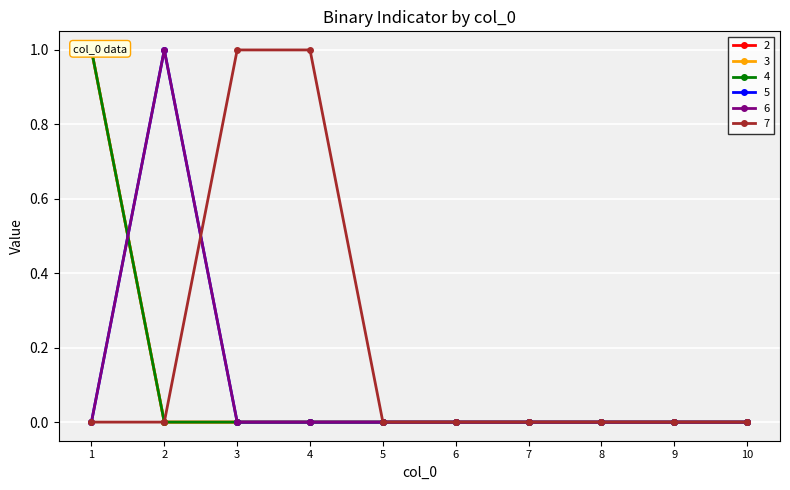

True or false: 3 and 4 cross at least once.

False